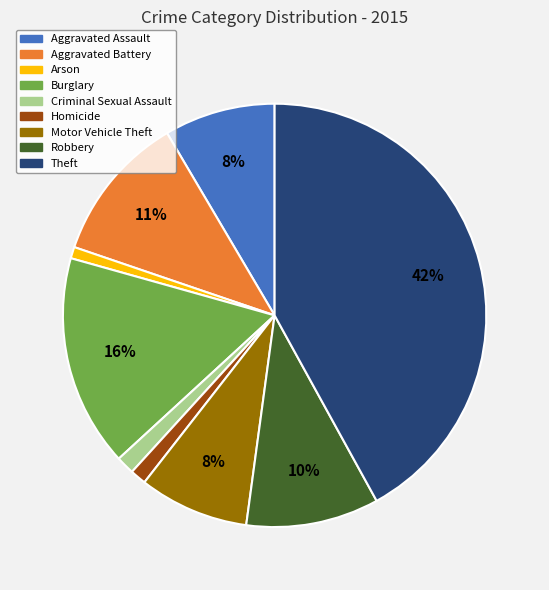

What percentage is the Aggravated Assault slice, to the nearest percent?

8%